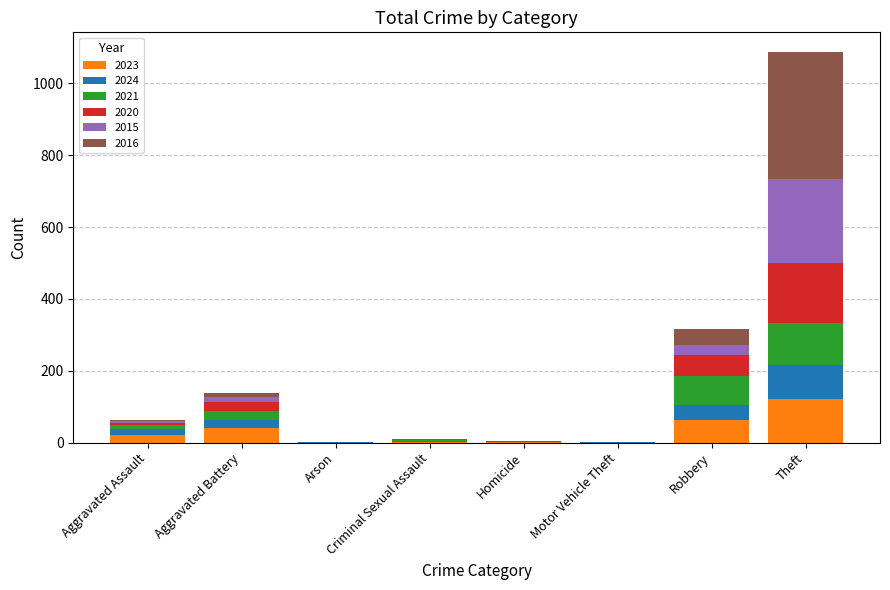

At which category is the sum across all series the highest?

Theft